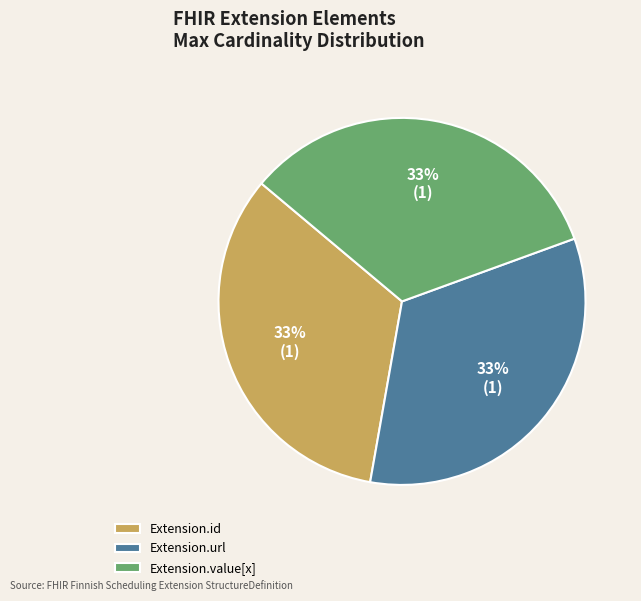

Is it true that Extension.value[x] is 41% of the pie?

False